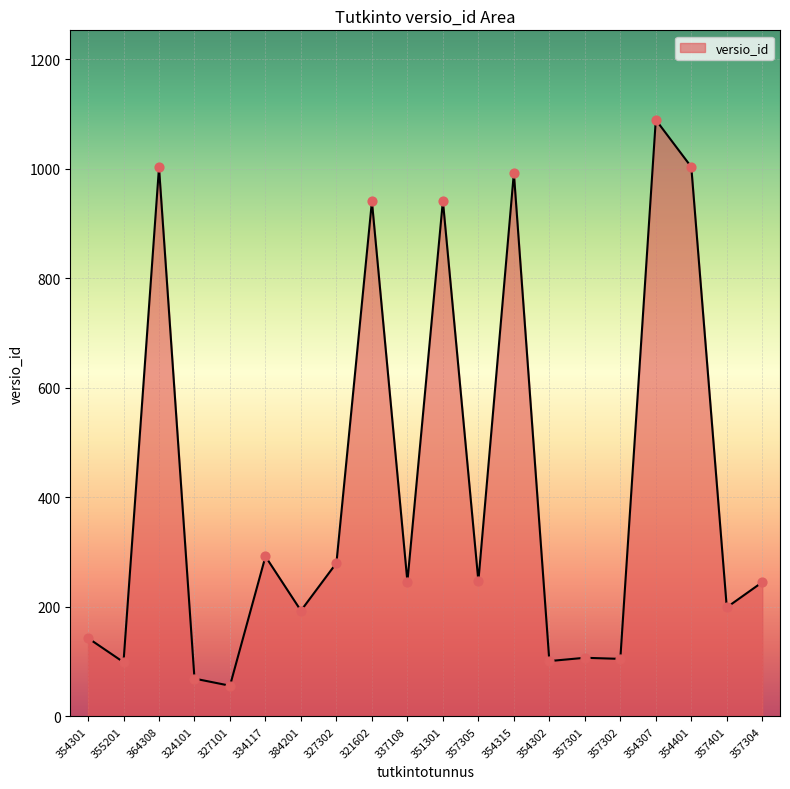

Which has a higher value, 337108 or 357302?

337108